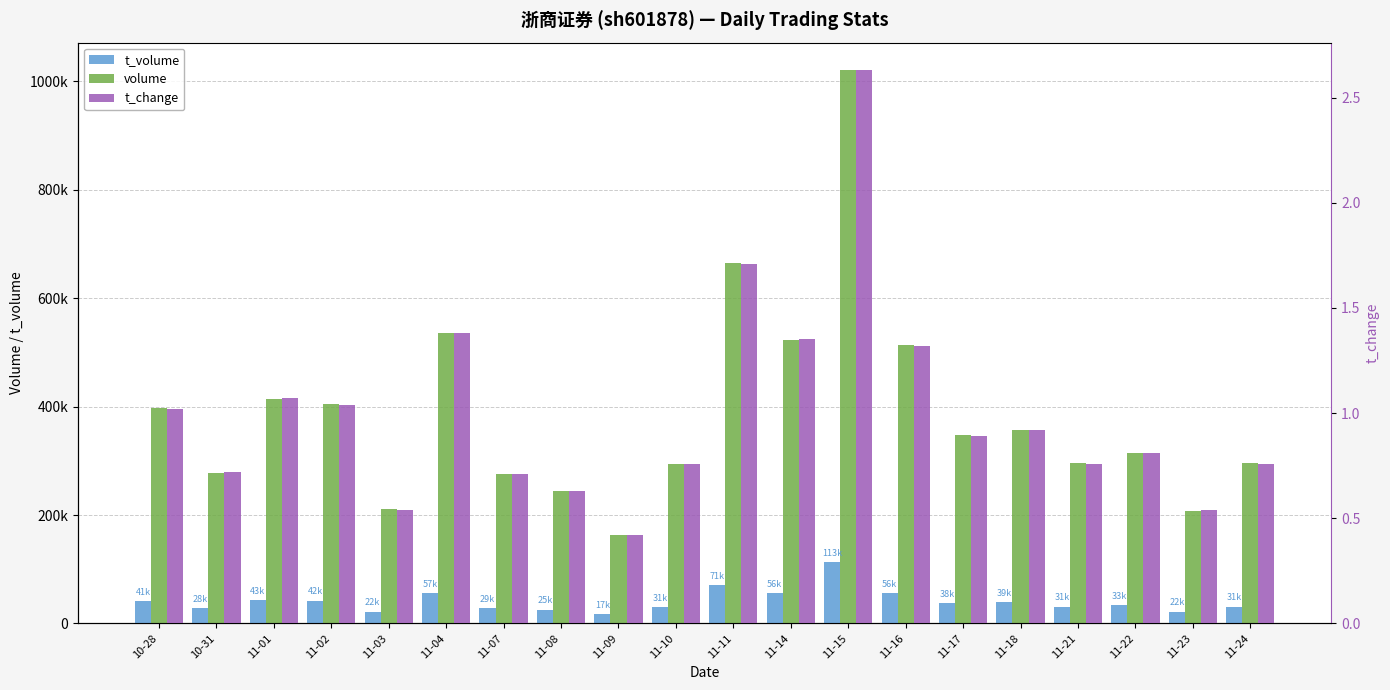

List the labels in order of t_volume value, smallest first.

11-09, 11-23, 11-03, 11-08, 10-31, 11-07, 11-10, 11-24, 11-21, 11-22, 11-17, 11-18, 10-28, 11-02, 11-01, 11-14, 11-16, 11-04, 11-11, 11-15